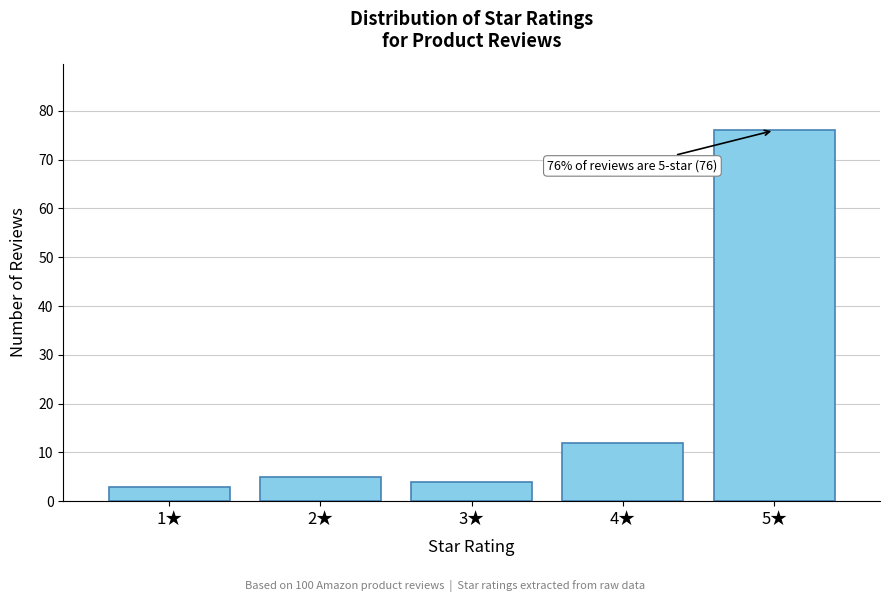

Reading right to left, what are all the values shown in this chart?

5★=76	4★=12	3★=4	2★=5	1★=3